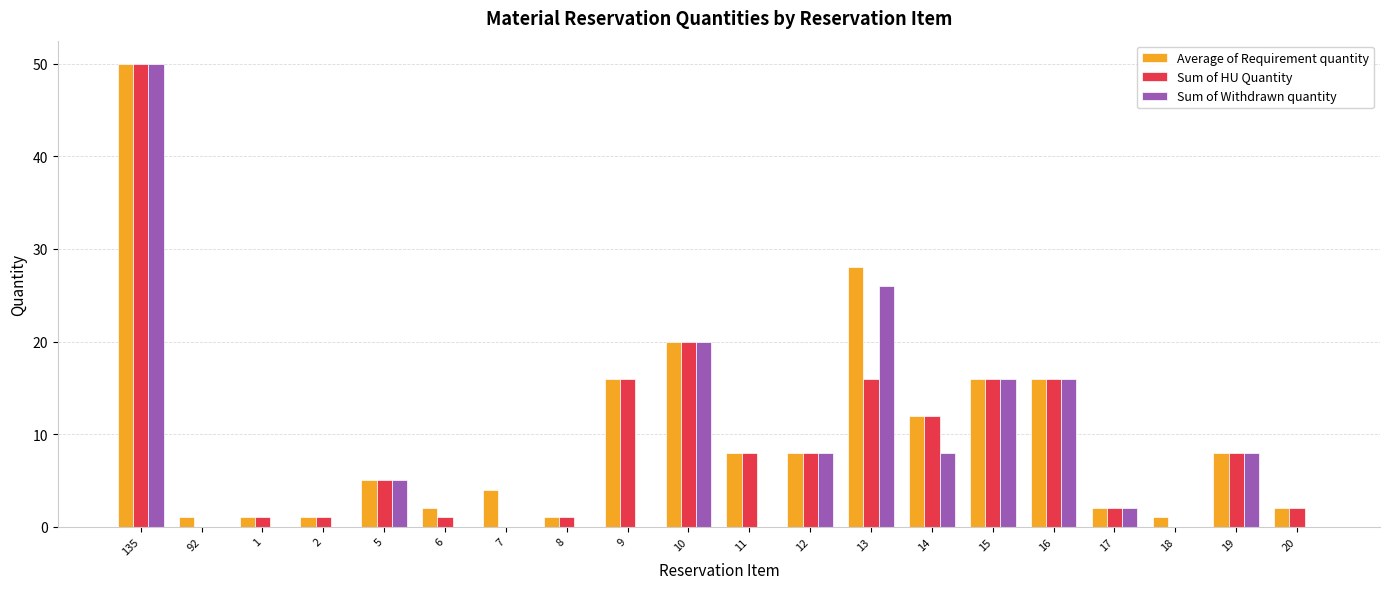

What is the total value across all series at 12?

24